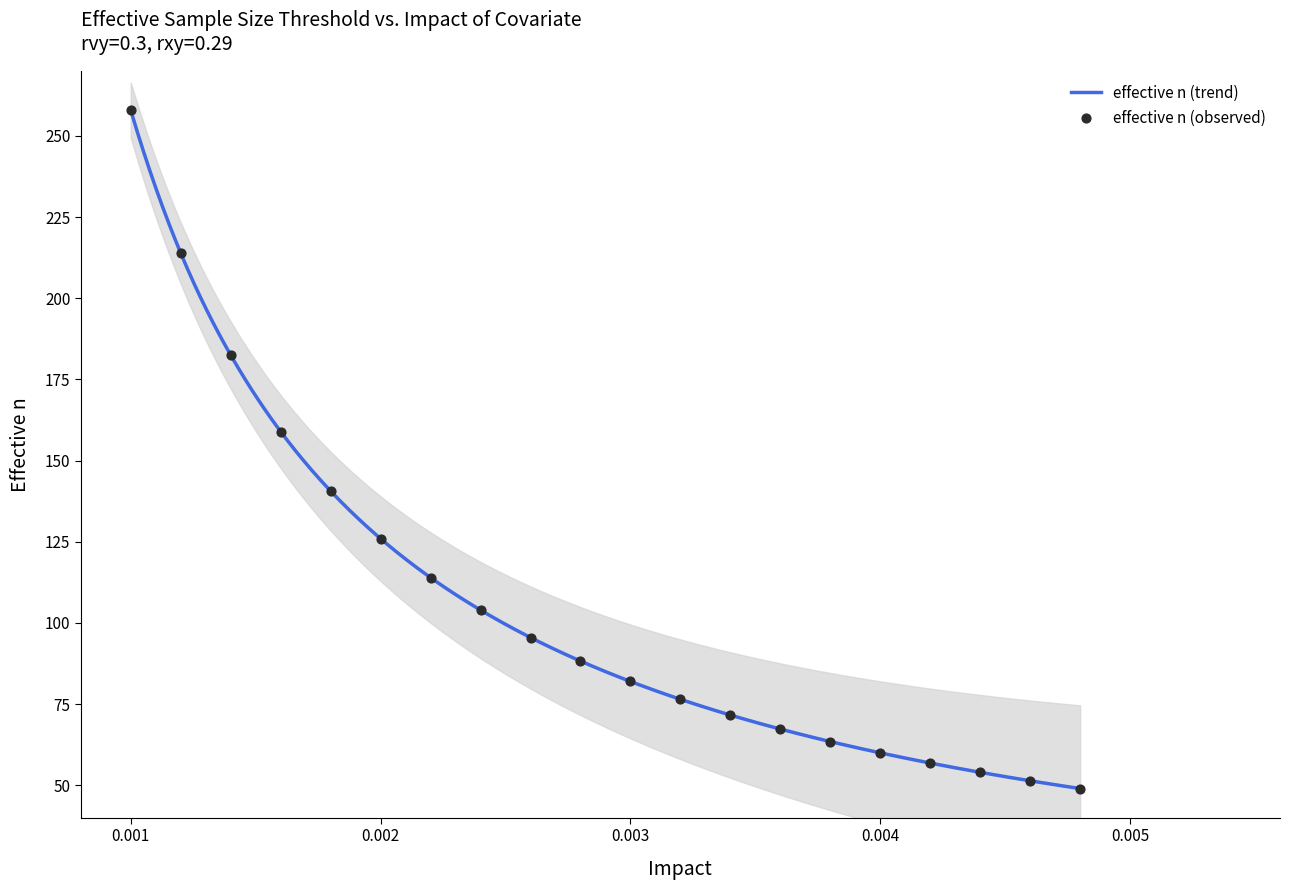

What is the highest value of the effective n (trend) series?

257.9